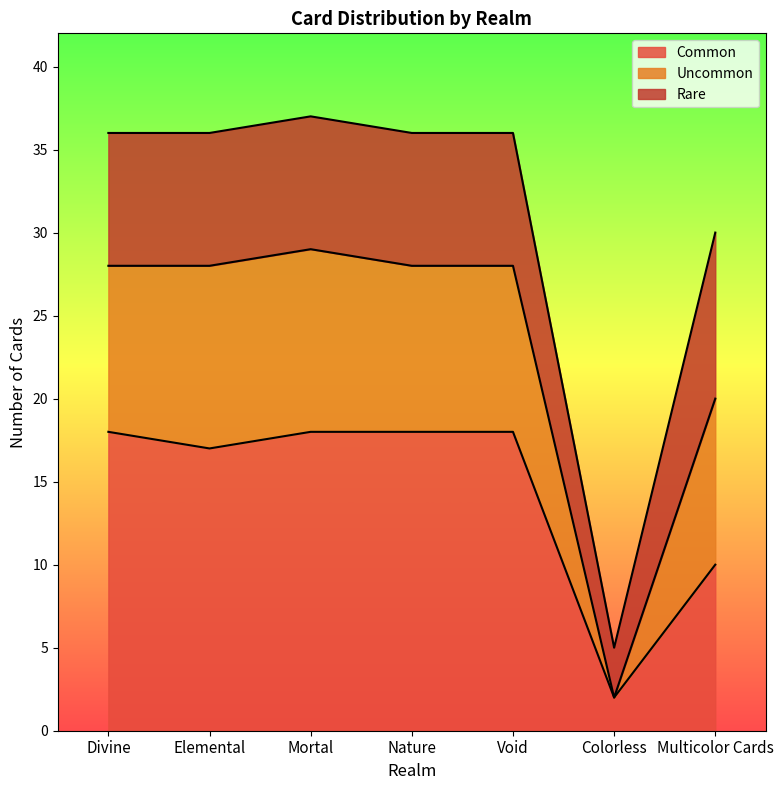

What is the maximum value for Common?

18